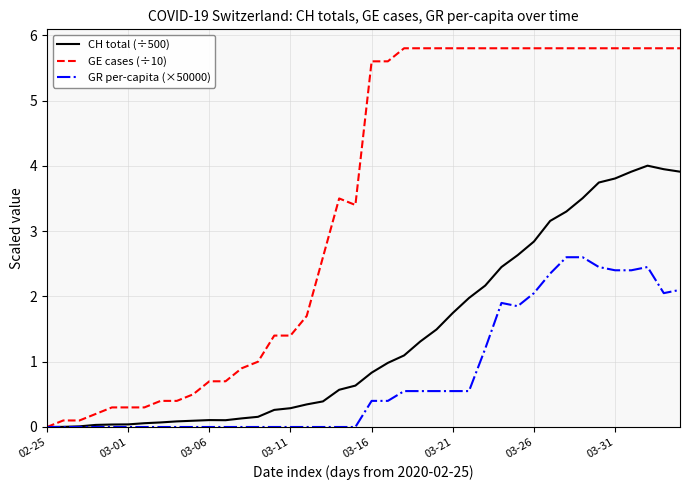

Which series has the largest range (max minus min)?

GE cases (÷10)